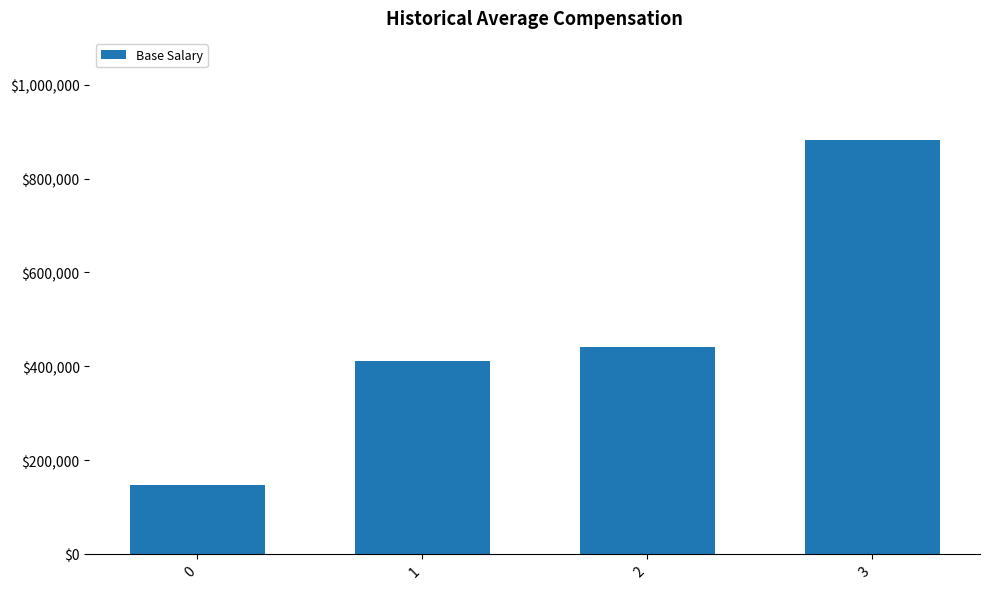

What is the sum of the values at 3 and 0?

1029000